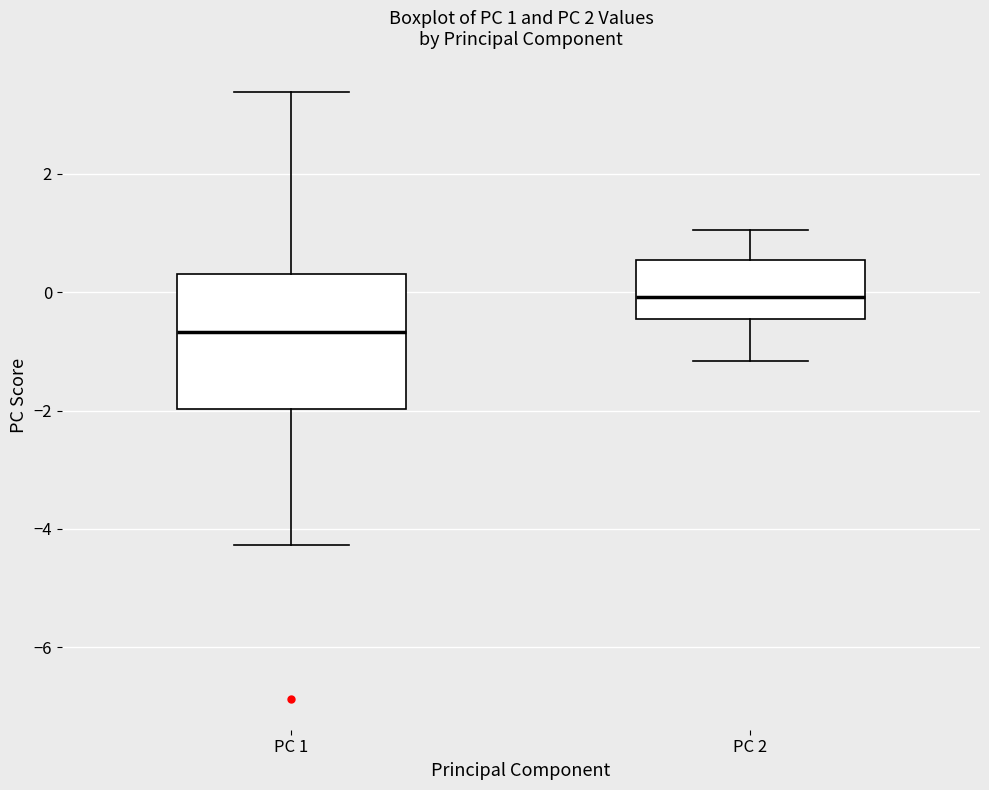

Which box has the highest median line?

PC 2